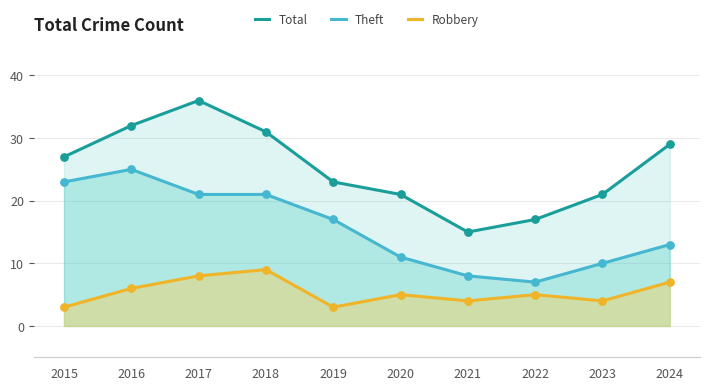

Which series contains the lowest Y value?

Robbery